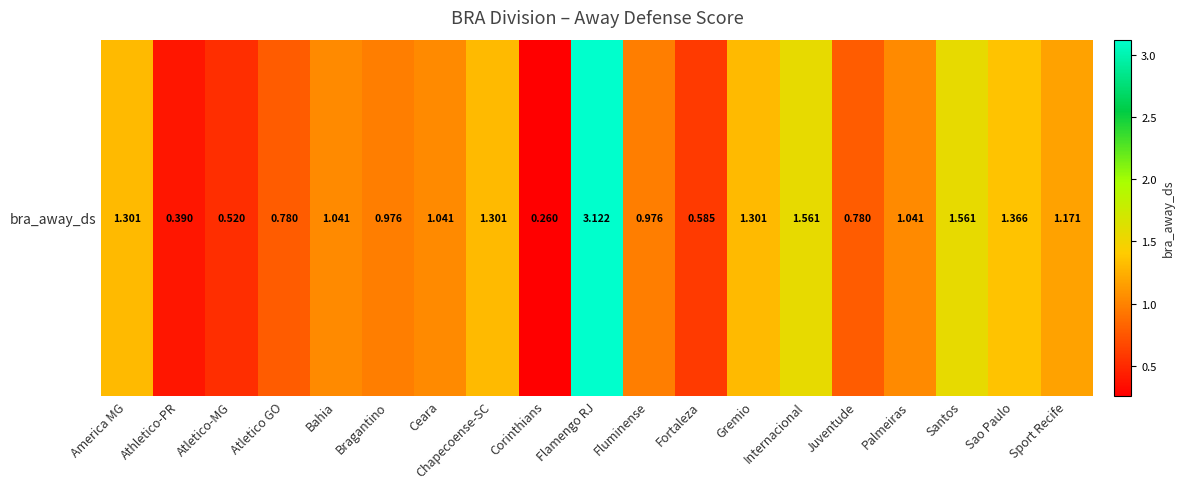

List the labels in order of value, smallest first.

Corinthians, Athletico-PR, Atletico-MG, Fortaleza, Atletico GO, Juventude, Bragantino, Fluminense, Bahia, Ceara, Palmeiras, Sport Recife, America MG, Chapecoense-SC, Gremio, Sao Paulo, Internacional, Santos, Flamengo RJ